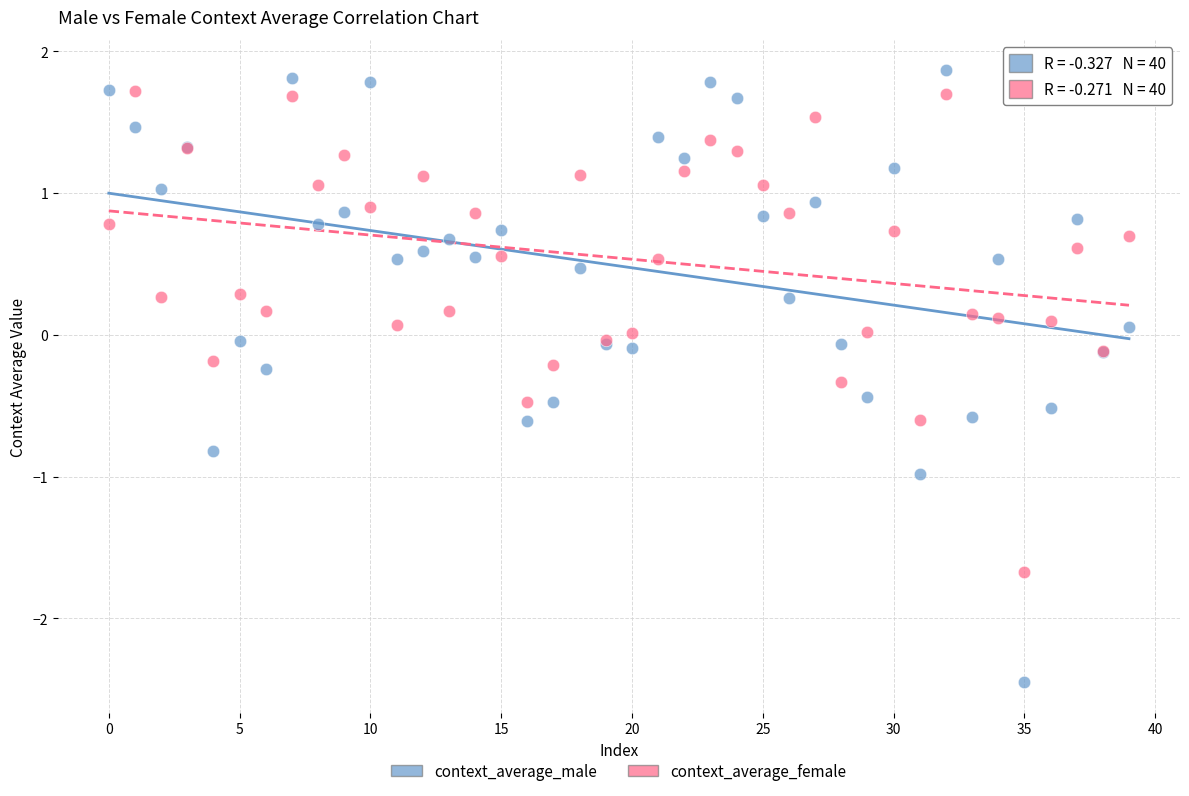

What are all the series names shown in the legend?

context_average_male, context_average_female